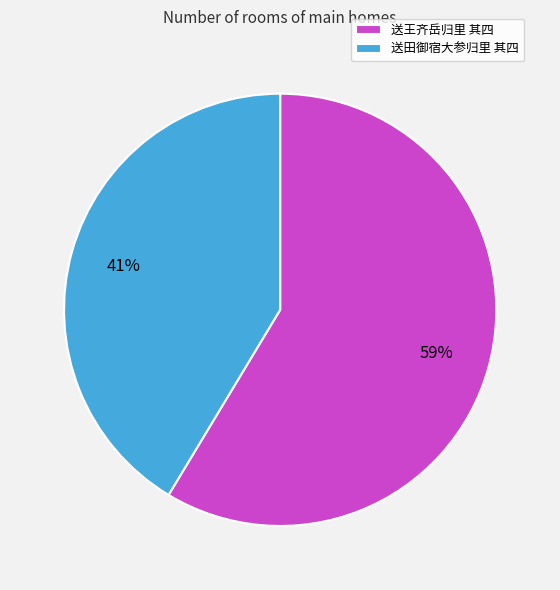

True or false: 送田御宿大参归里 其四 accounts for 30% of the total.

False